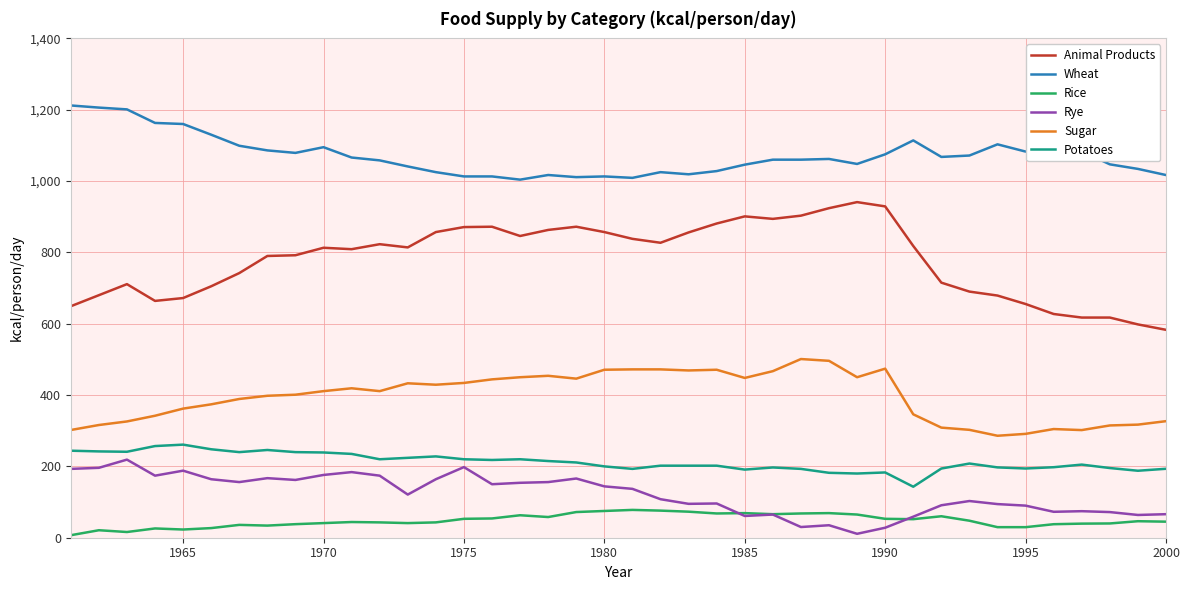

What is the smallest value displayed?

7.0